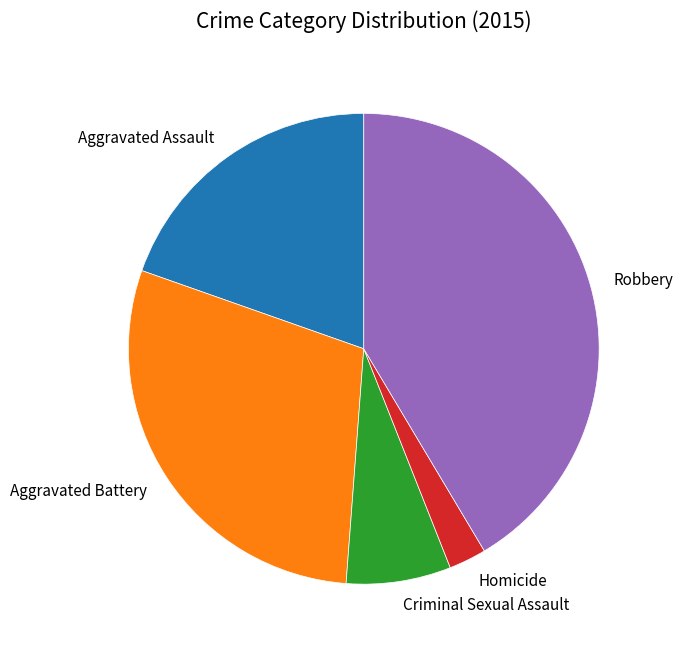

Is Homicide the majority of the pie?

No